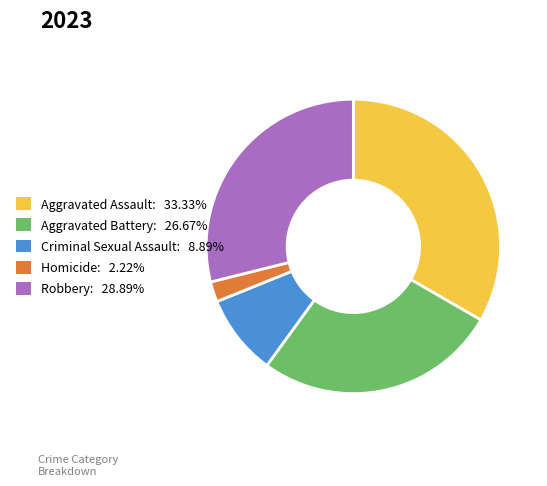

Do Criminal Sexual Assault and Aggravated Assault together represent more than half of the pie?

No